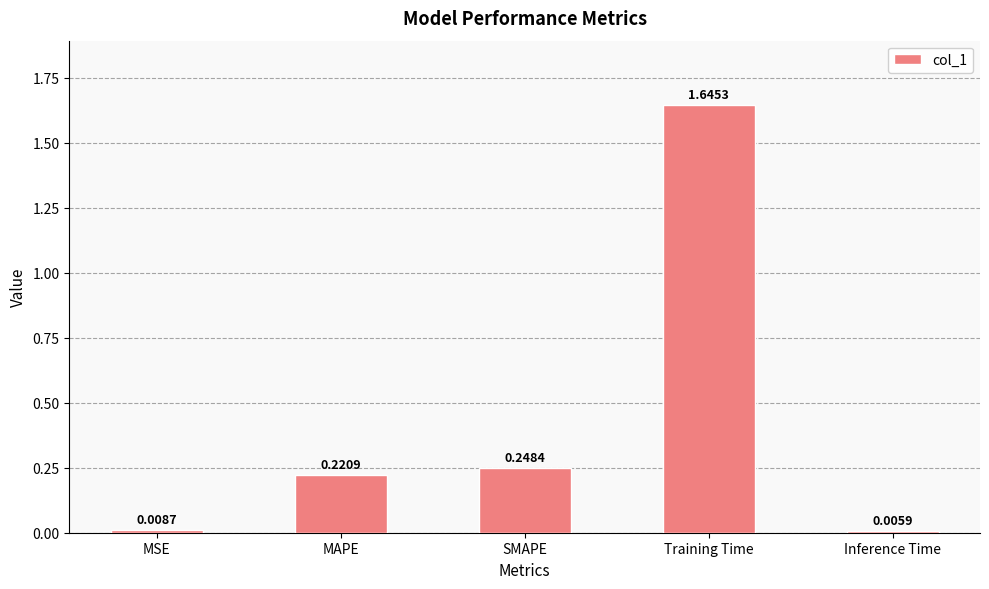

Which category has the highest value across all series?

Training Time